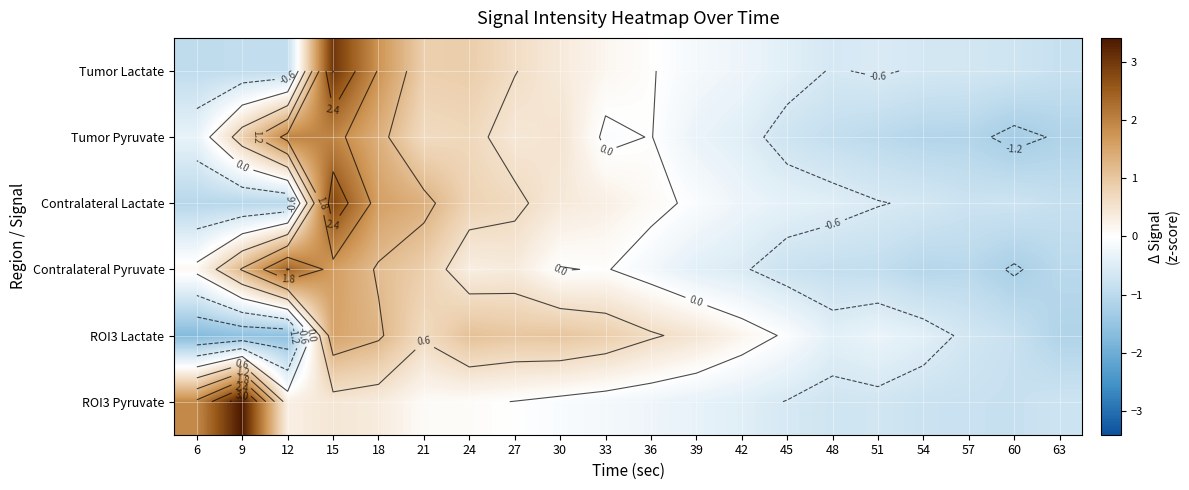

At 42, list the series in order from smallest to largest.

Contralateral Pyruvate, Tumor Pyruvate, ROI3 Pyruvate, Contralateral Lactate, Tumor Lactate, ROI3 Lactate